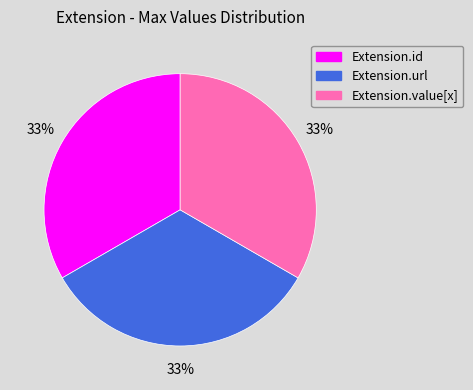

To the nearest percent, what is the average slice percentage?

33%